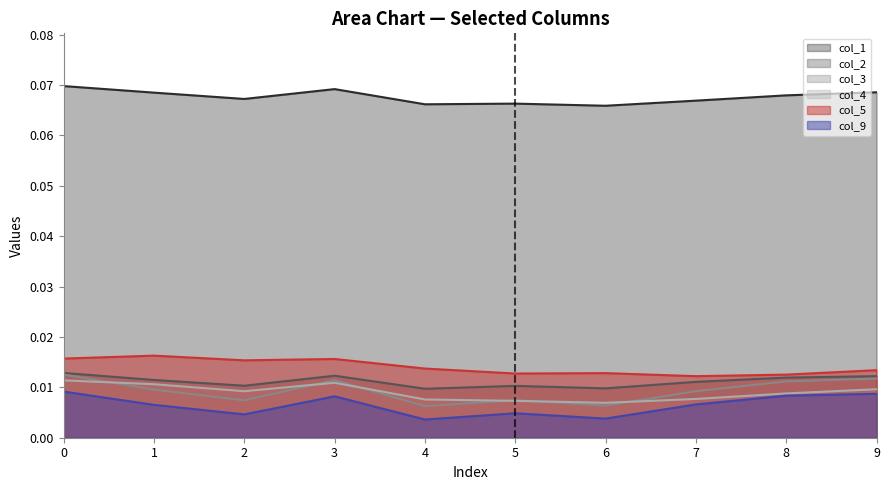

How many interior local valleys does the col_9 series have?

3